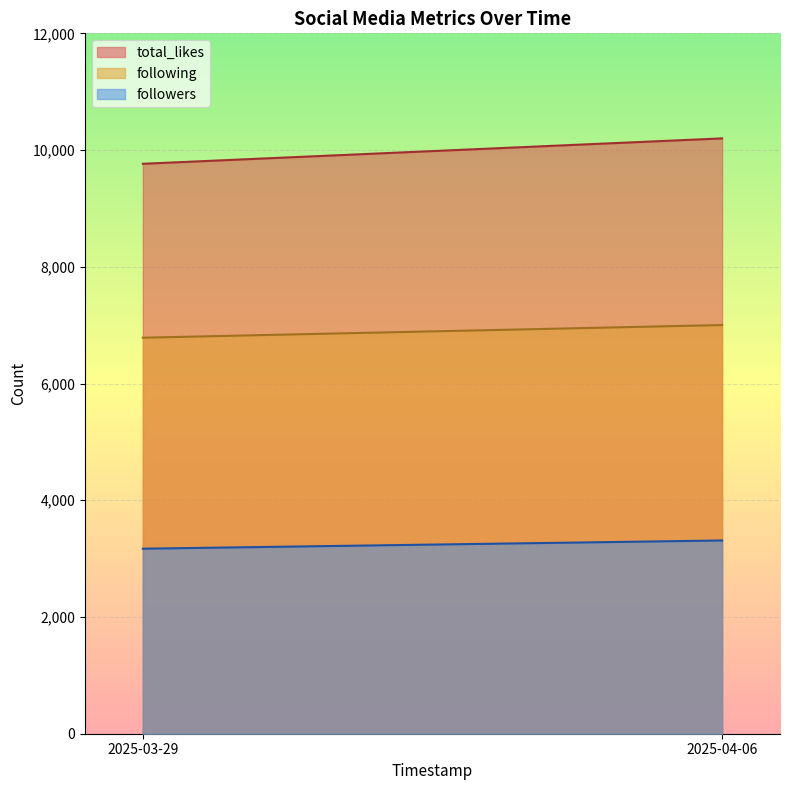

Which label corresponds to the largest value in the chart?

2025-04-06